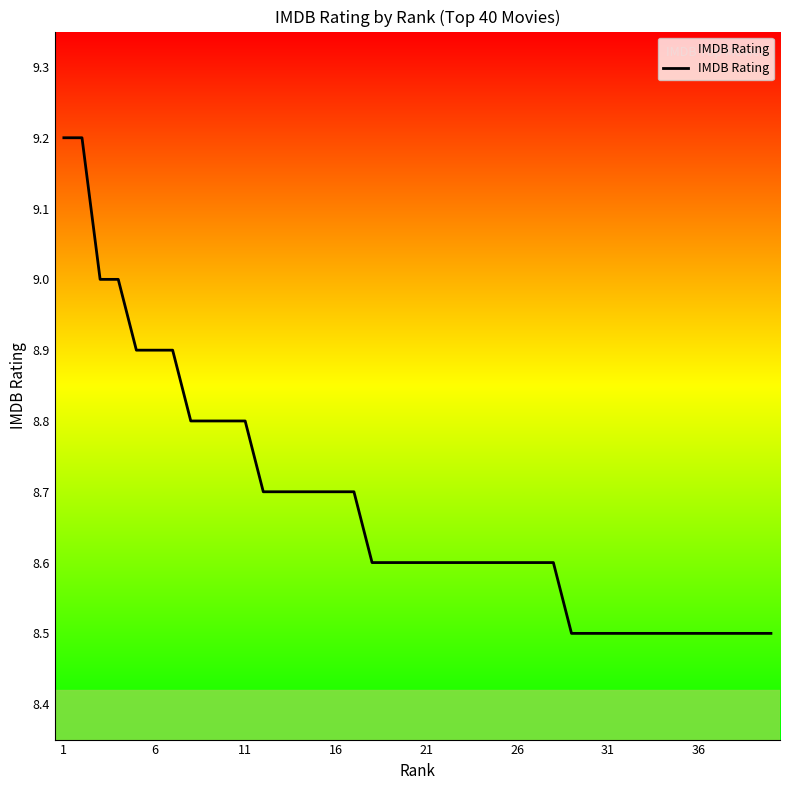

What is the difference between the maximum and minimum values?

0.7